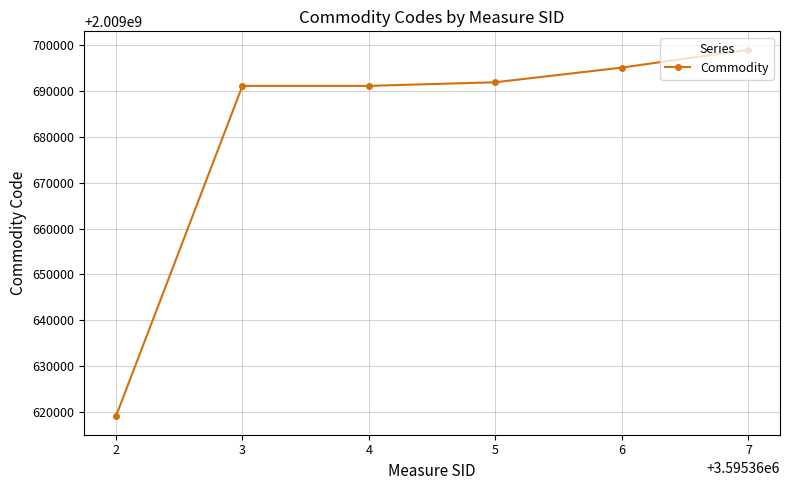

Is it true that the value at 3 is 2009691111?

True